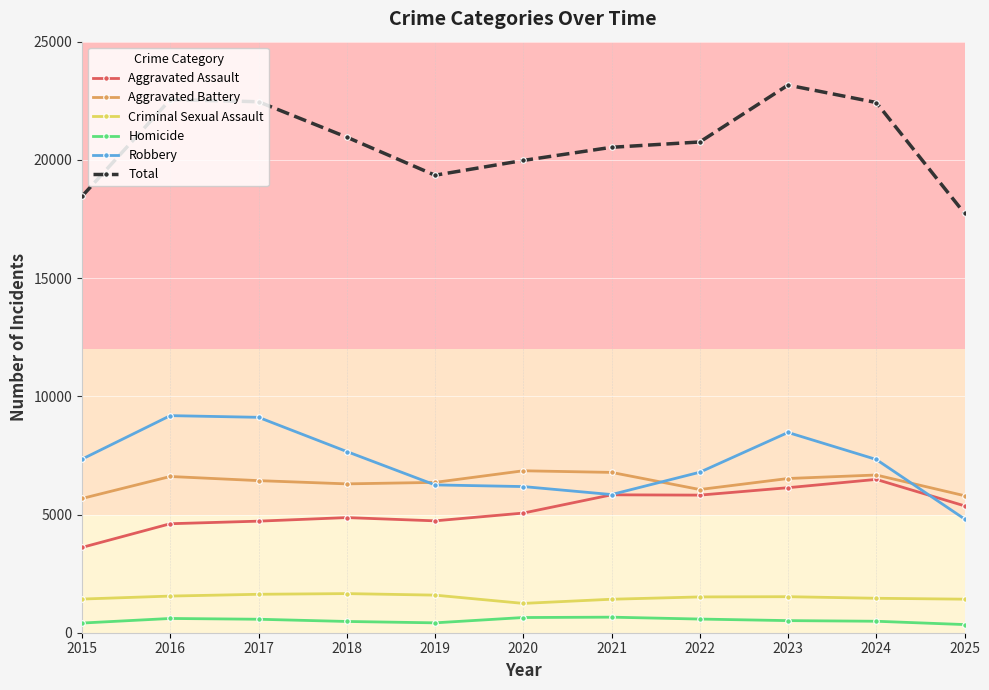

The Total series shows 19351 at 2019. True or false?

True